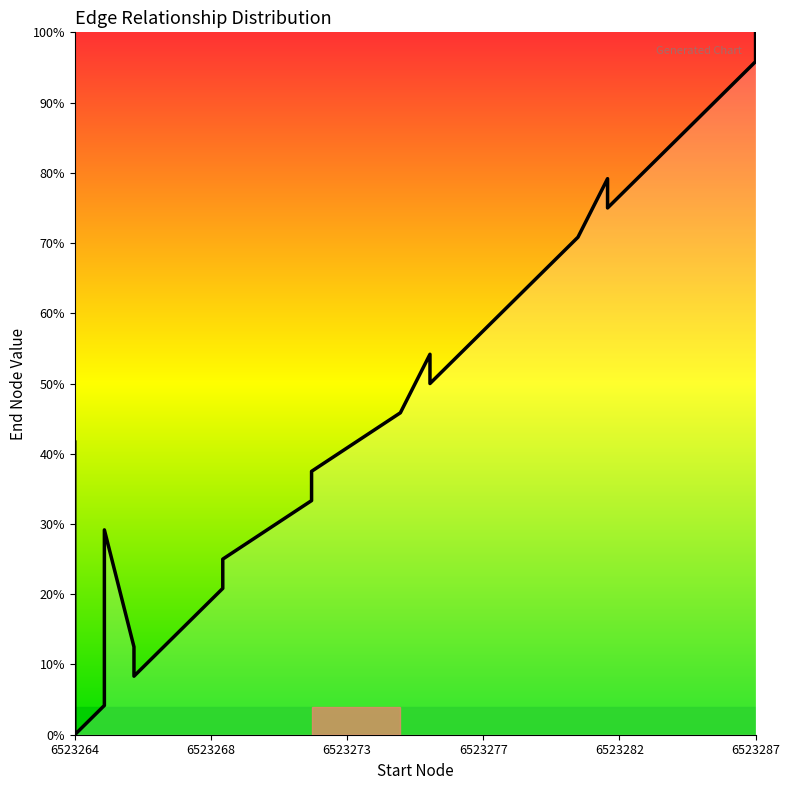

What is the sum of all values?

866.7